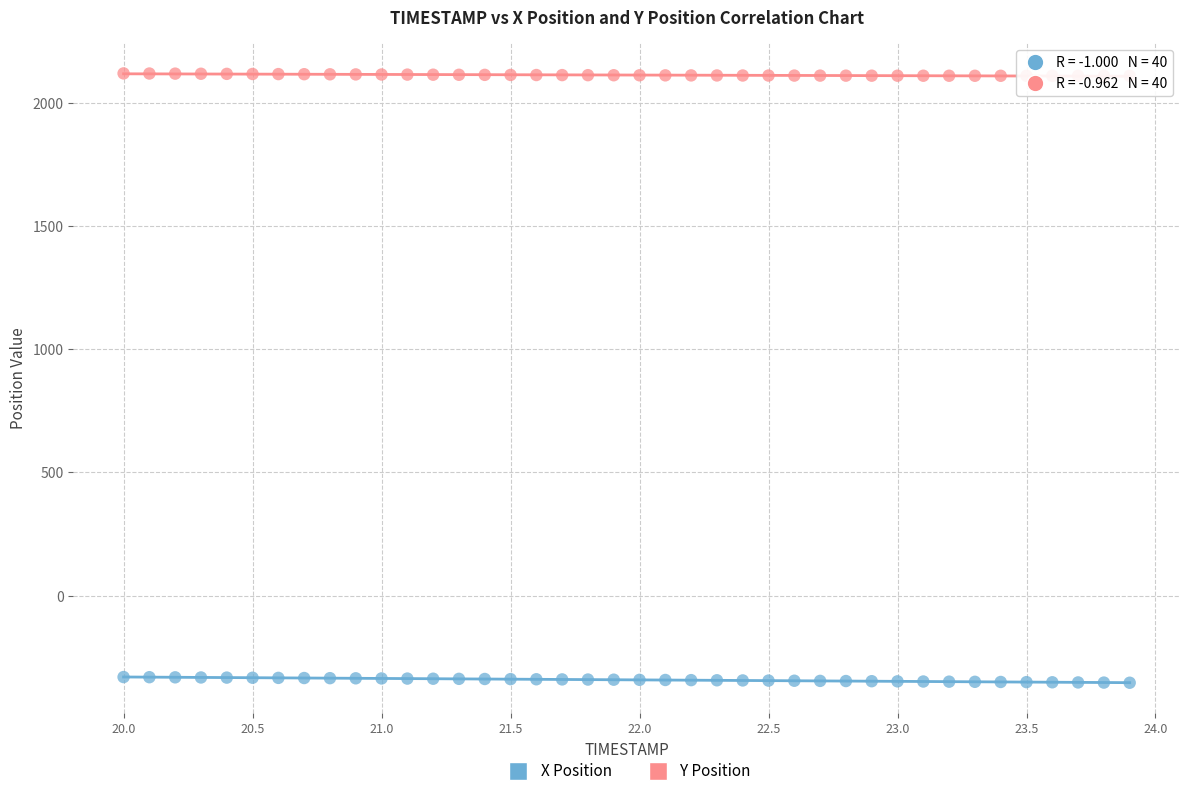

Which series contains the highest Y value?

Y Position